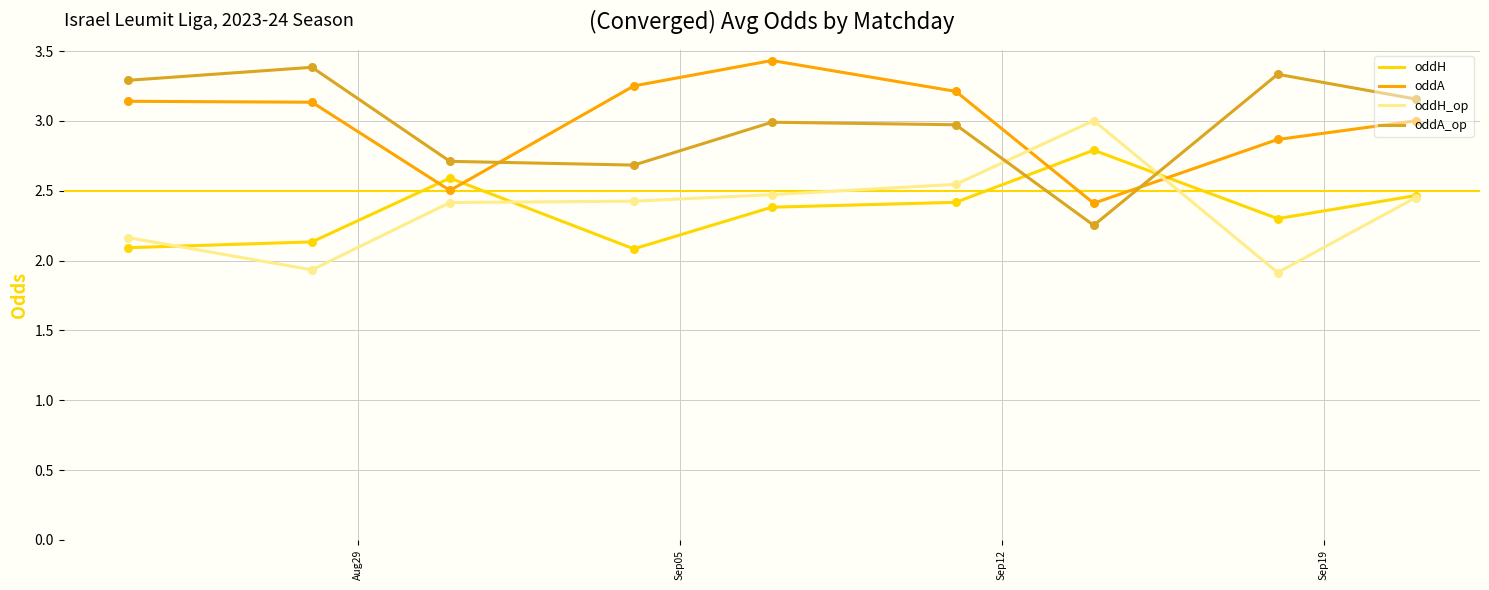

What is the highest value of the oddA series?

3.4